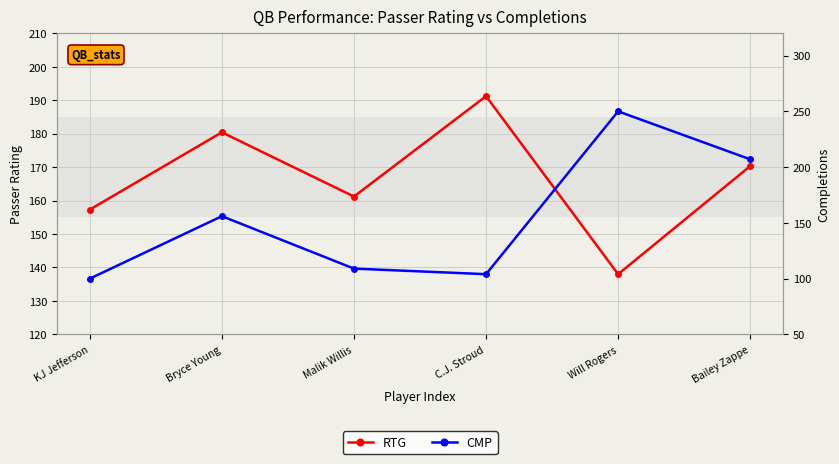

How many intersections are there between RTG and CMP?

1